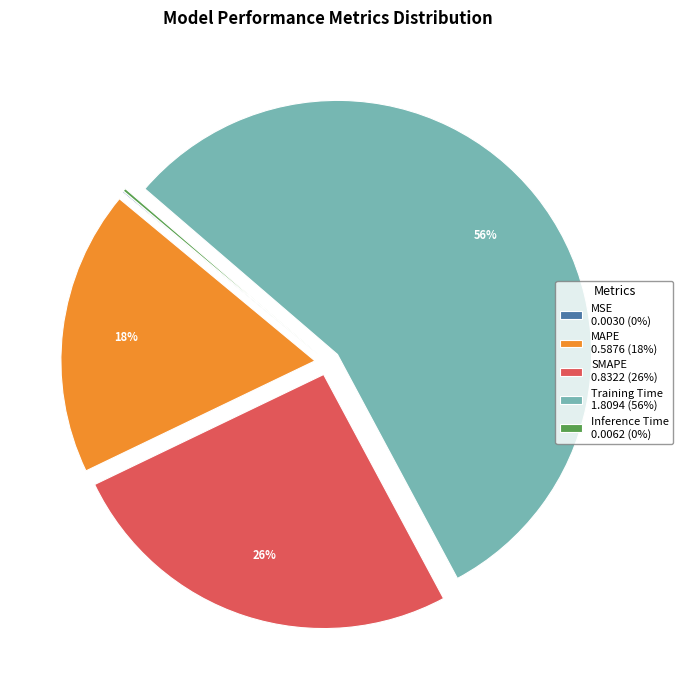

Which slice is the largest?

Training Time